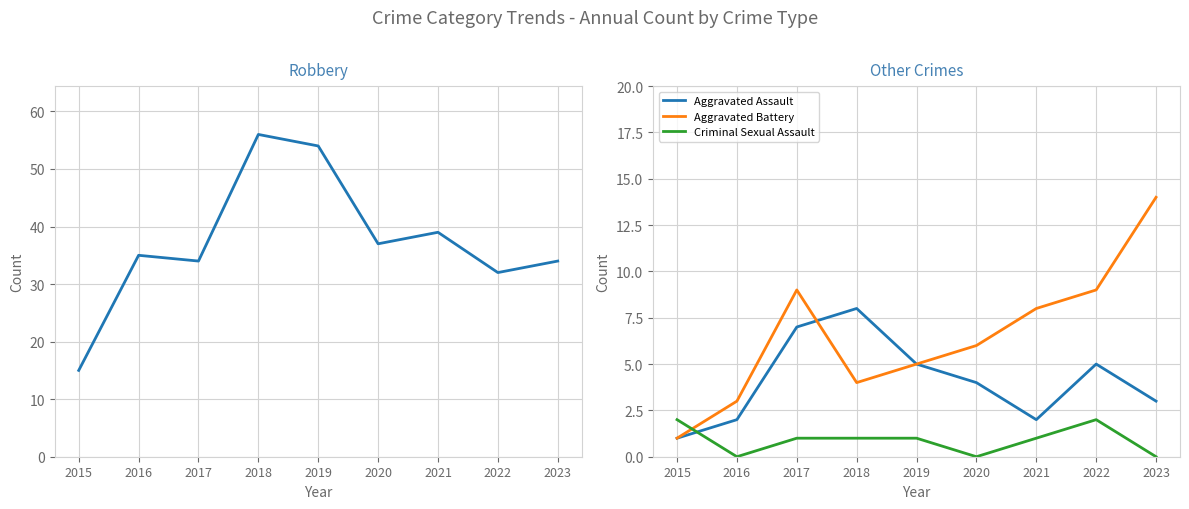

What is the difference between the highest and lowest values at 2019?

53